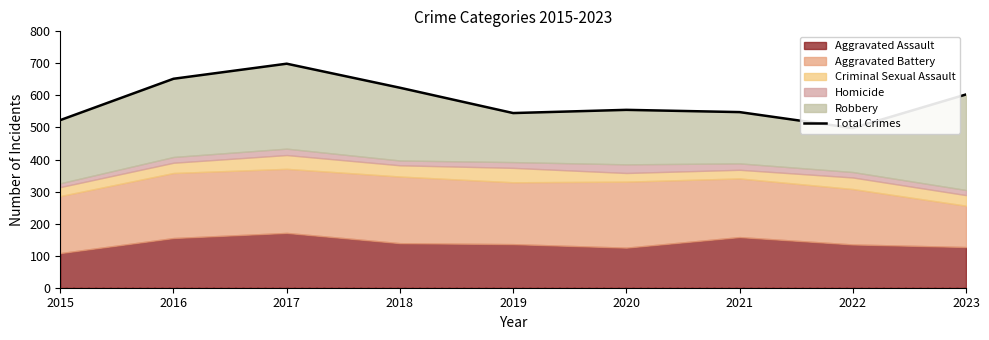

What is the sum of the values at 2021 and 2023?

1151